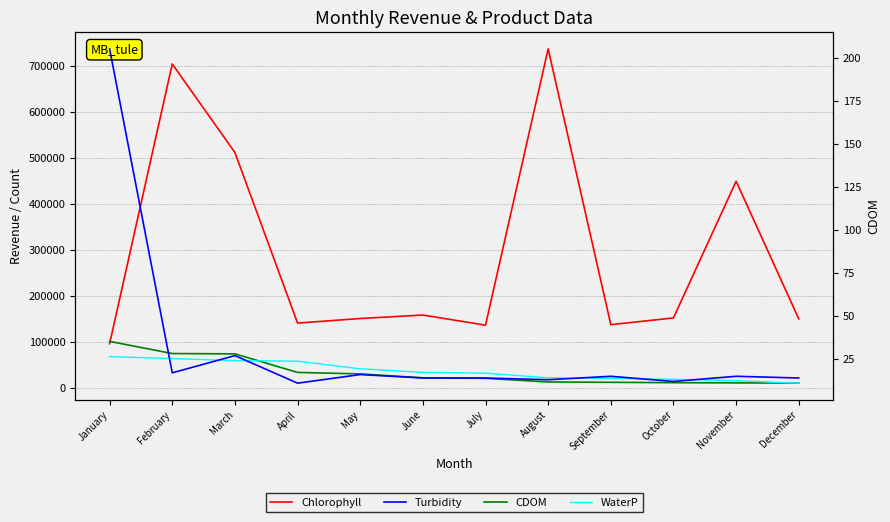

What are all the series names shown in the legend?

Chlorophyll, CDOM, WaterP, Turbidity